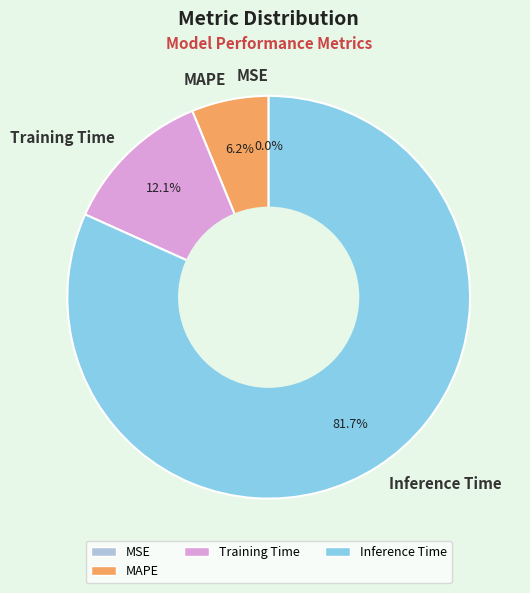

Which slice is the largest?

Inference Time